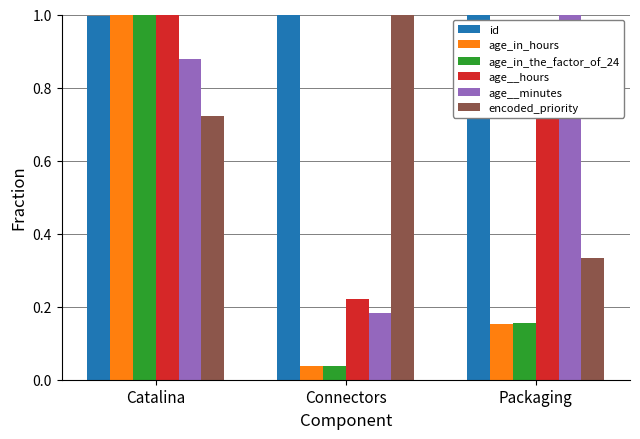

What is the difference between the highest and lowest values at Connectors?

1.0